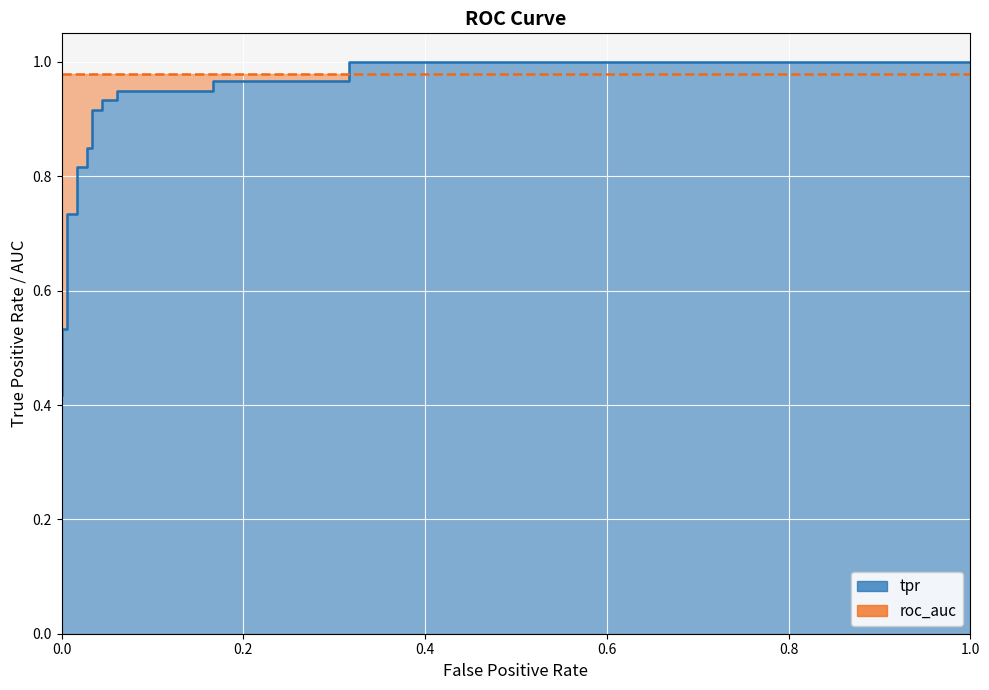

True or false: the data shows 0.6 at 11.

False